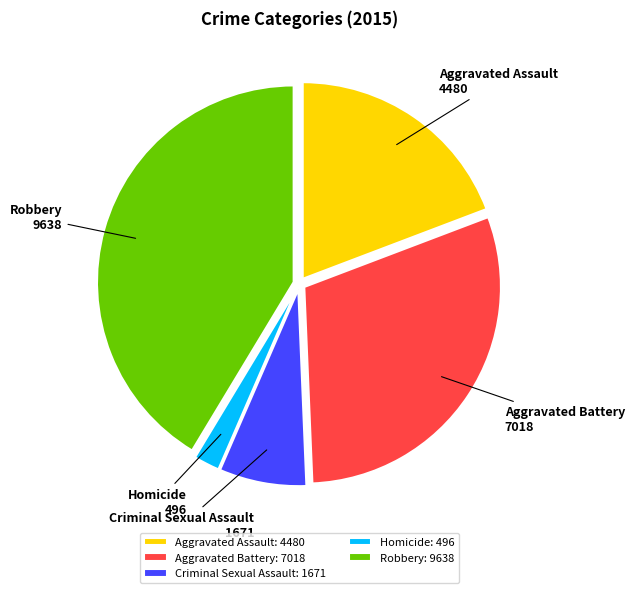

Is the sum of Aggravated Assault and Homicide greater than half?

No